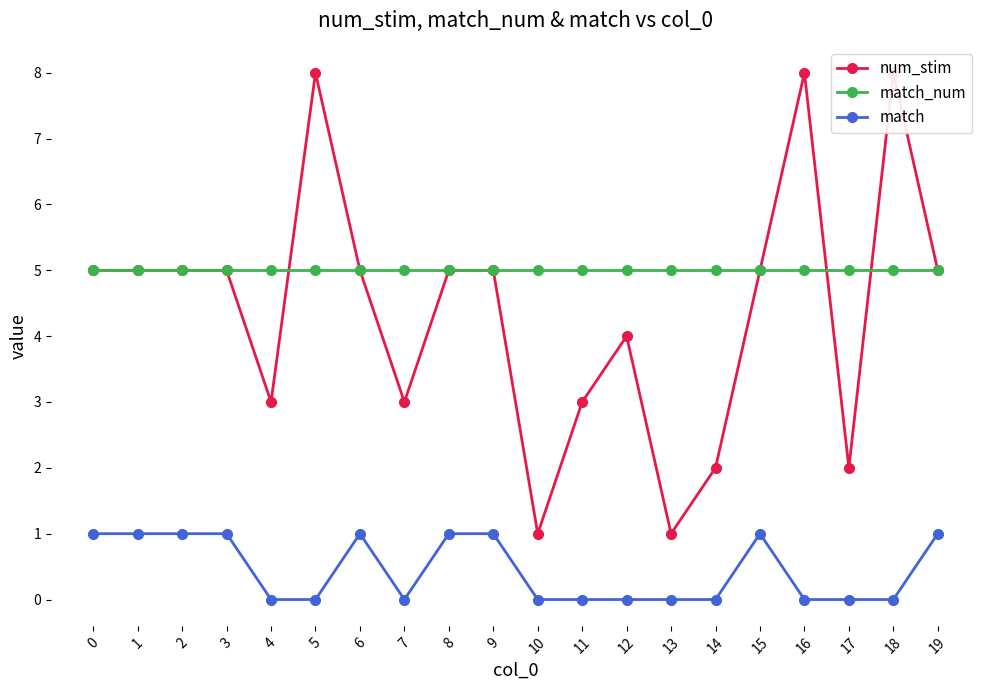

At which category does num_stim reach its first local valley?

4